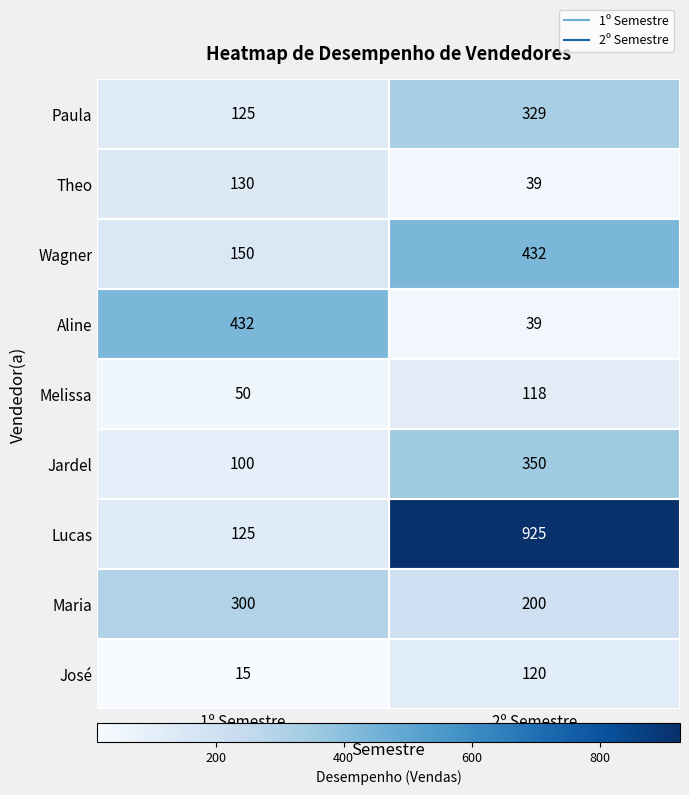

List the labels in order of Theo value, largest first.

1º Semestre, 2º Semestre